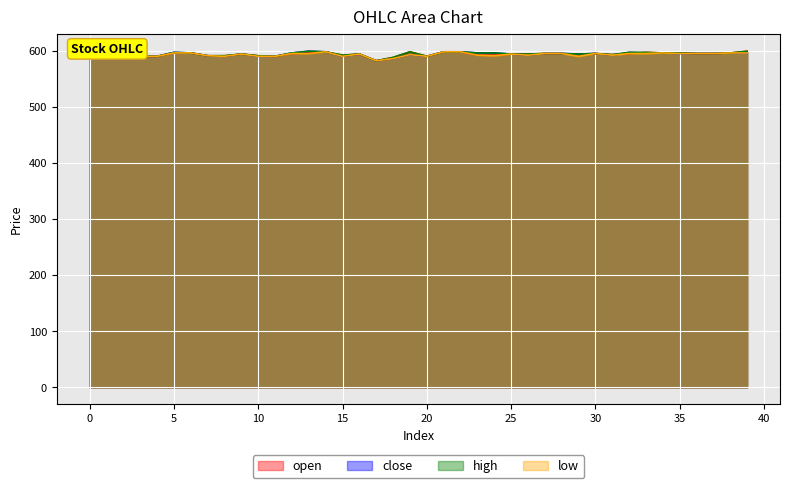

What is the maximum value shown in the chart?

600